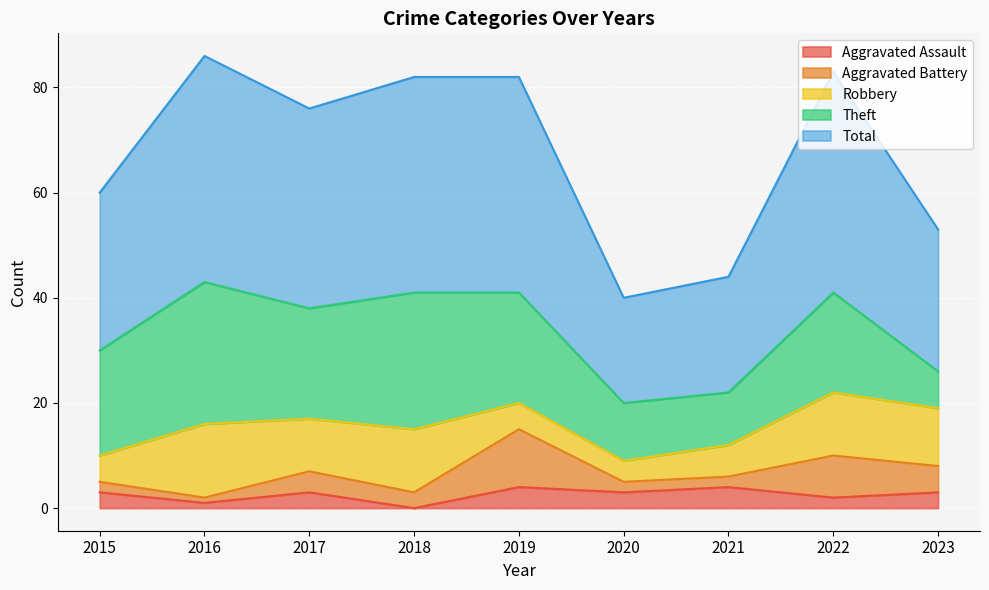

The value of Aggravated Assault at 2021 is 4. True or false?

True